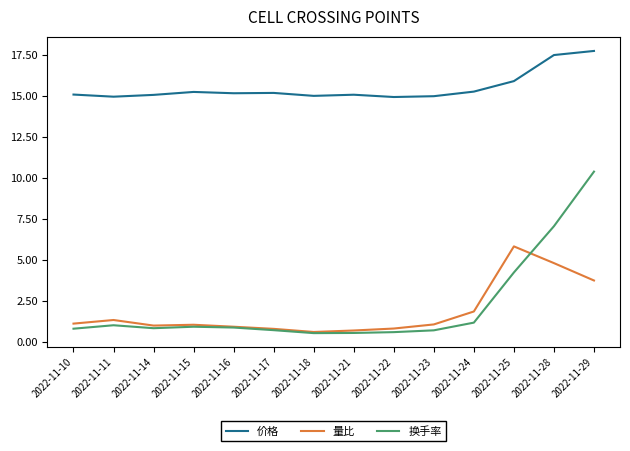

What is the greatest value displayed?

17.8